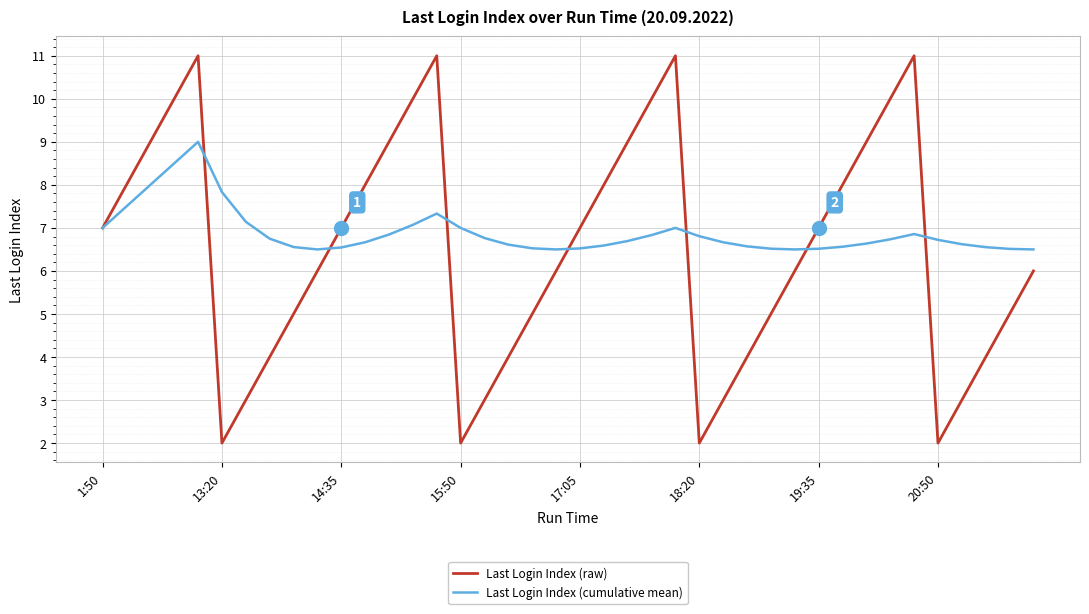

In Last Login Index (cumulative mean), how many points are higher than both neighbors (excluding endpoints)?

4